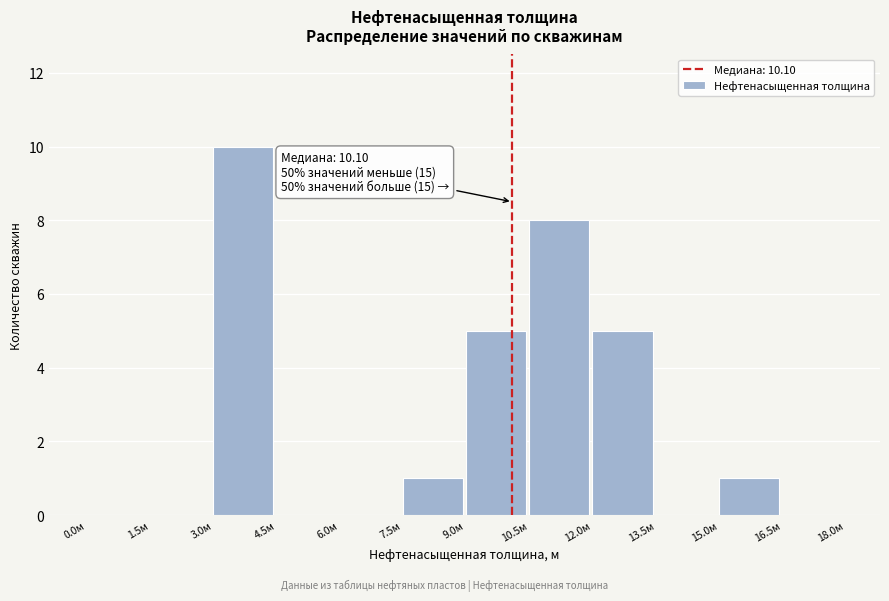

Which range on the x-axis has the tallest bar?

3.0 to 4.5